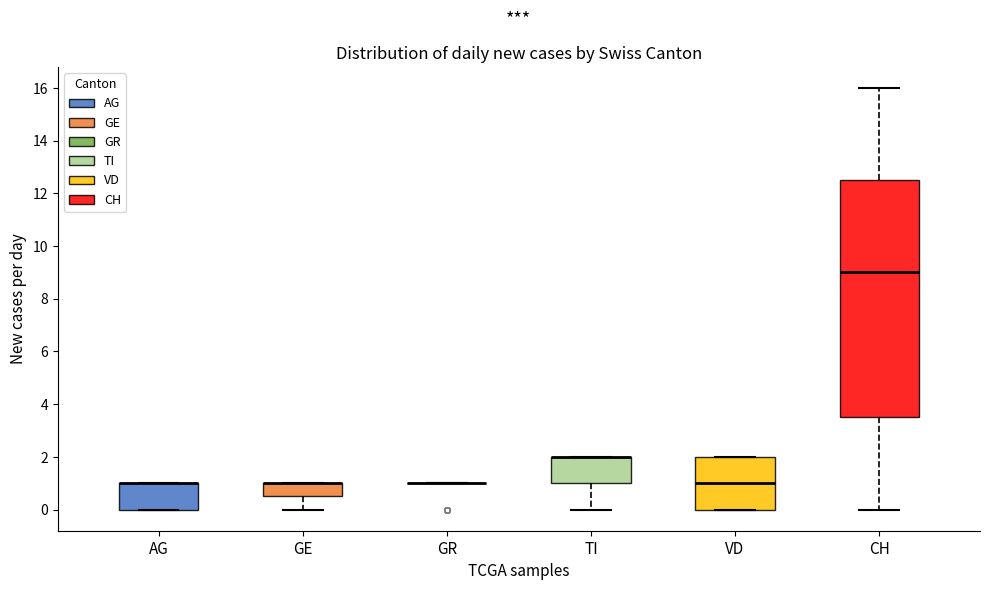

Reading left to right, transcribe this box plot: for each box, give where its median line is, the range the box spans, and where its two whiskers end, as read against the y-axis. The values are not printed on the chart, so give them approximately, as read against the axis.

AG: median 1.0 (drawn on the box's upper edge), box 0.0 to 1.0, whiskers 0.0 to 1.0
GE: median 1.0 (drawn on the box's upper edge), box 0.6 to 1.0, whiskers 0.0 to 1.0
GR: box collapsed to a line at 1.0, whiskers 1.0 to 1.0
TI: median 2.0 (drawn on the box's upper edge), box 1.0 to 2.0, whiskers 0.0 to 2.0
VD: median 1.0, box 0.0 to 2.0, whiskers 0.0 to 2.0
CH: median 9.0, box 3.6 to 12.6, whiskers 0.0 to 16.0